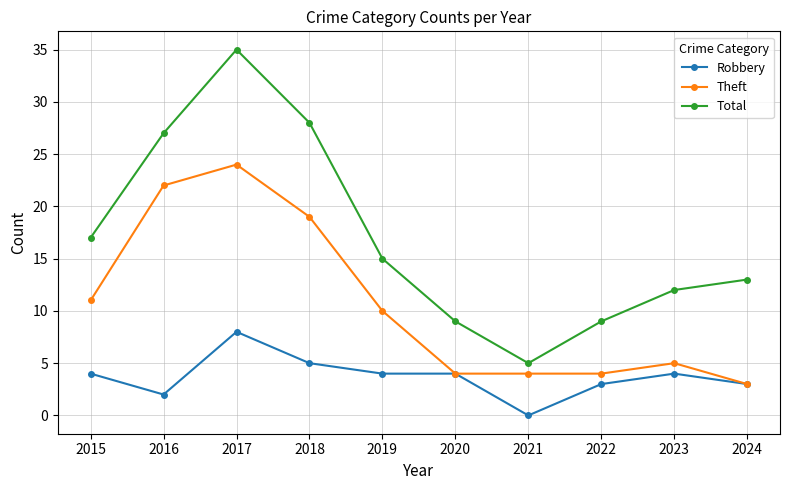

At which category is the sum across all series the highest?

2017